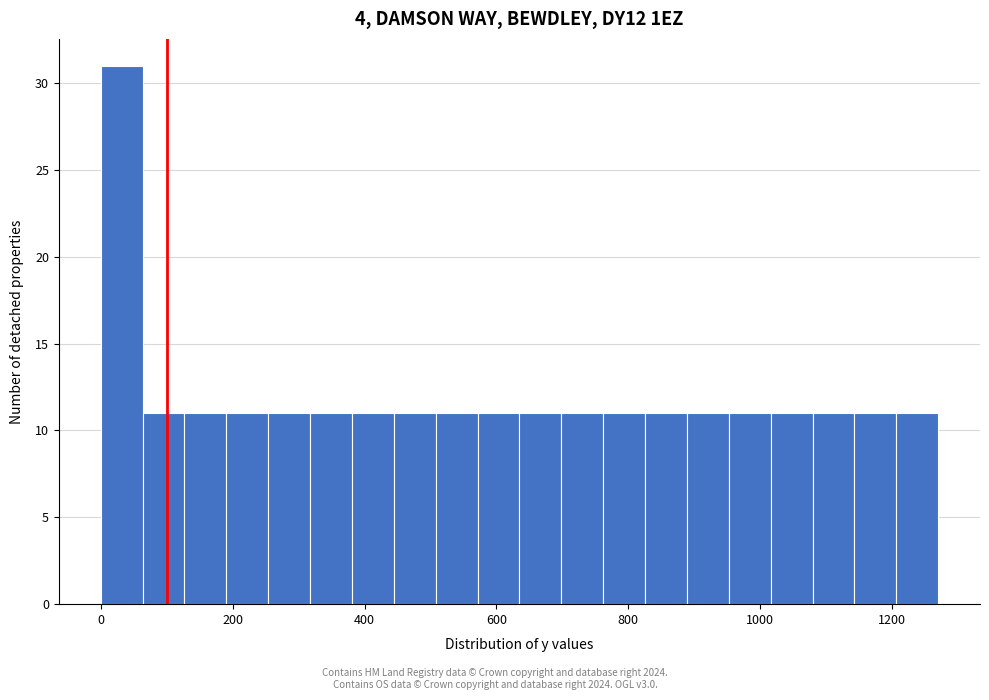

Read against the x-axis, roughly where is the centre of the tallest bar?

40